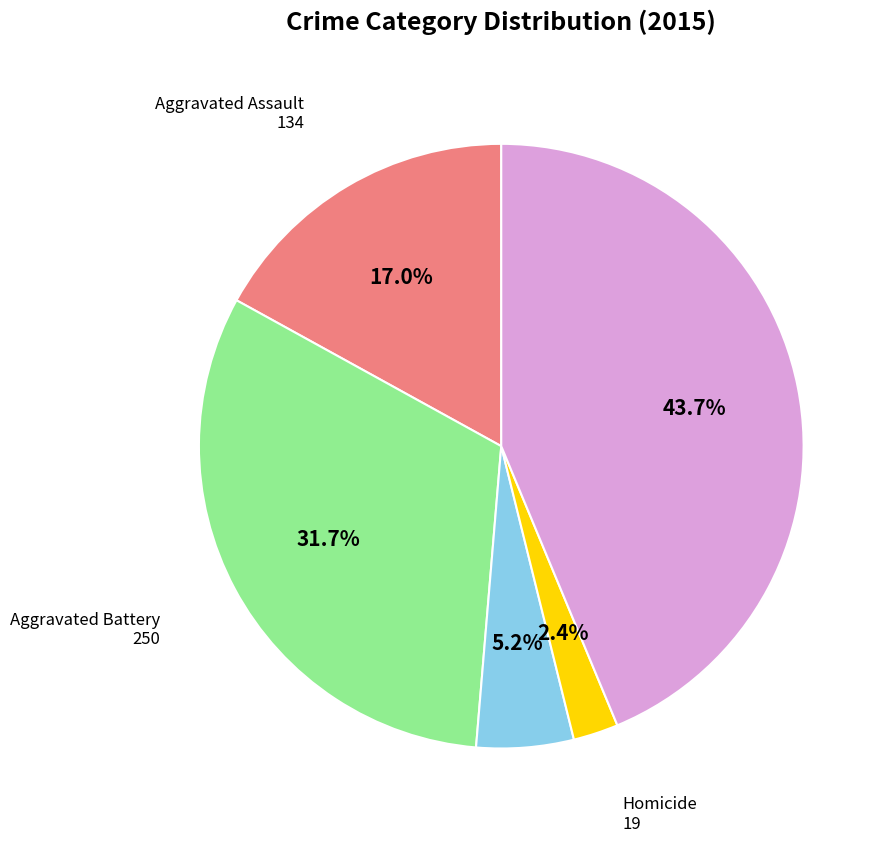

Rank the categories by value from highest to lowest.

Robbery, Aggravated Battery, Aggravated Assault, Criminal Sexual Assault, Homicide